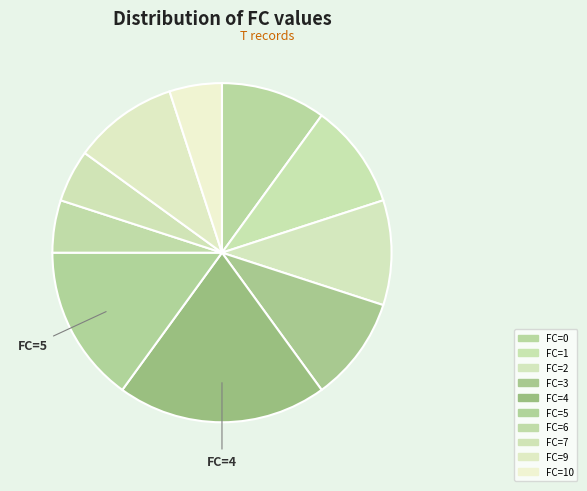

How many slices are in this pie chart?

10